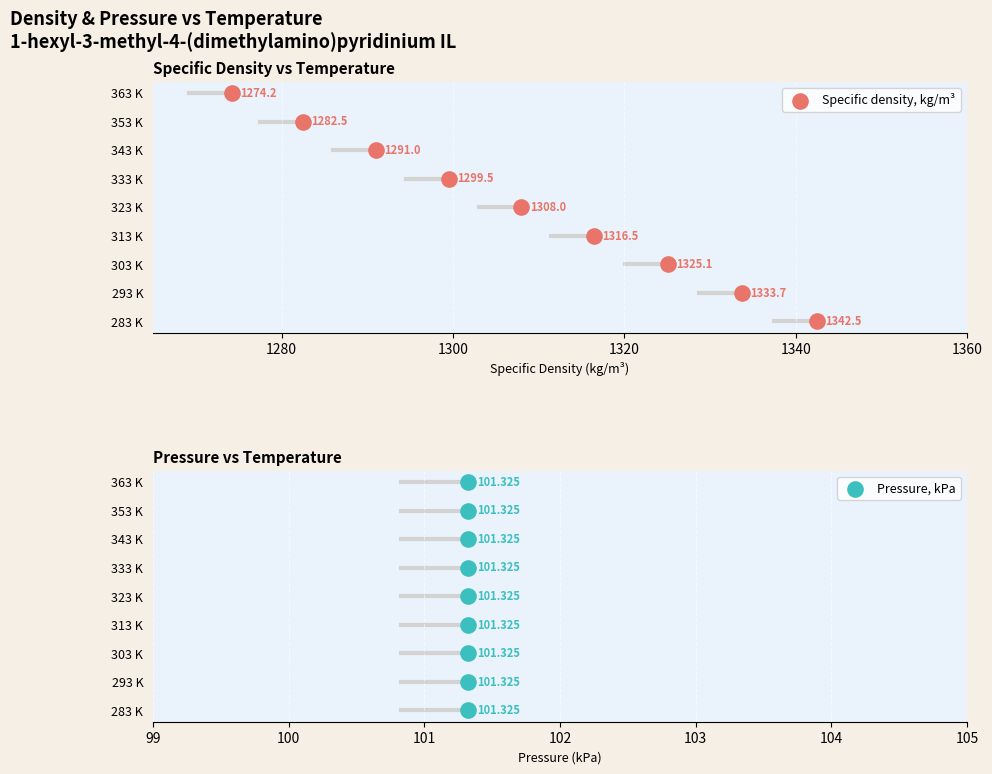

Which series reaches the minimum Y coordinate?

Specific density, kg/m³